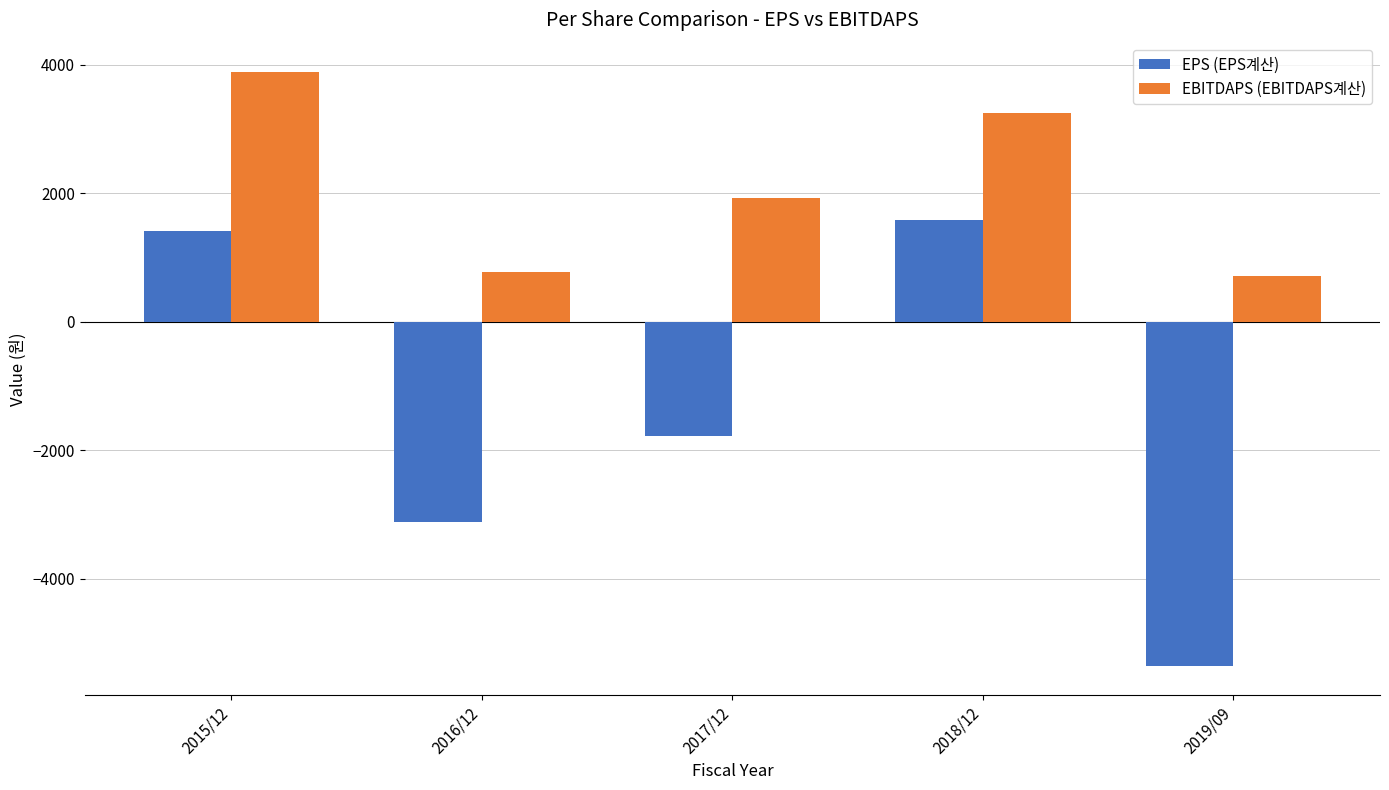

Is the value of EPS (EPS계산) at 2018/12 greater than the value of EBITDAPS (EBITDAPS계산) at 2019/09?

Yes